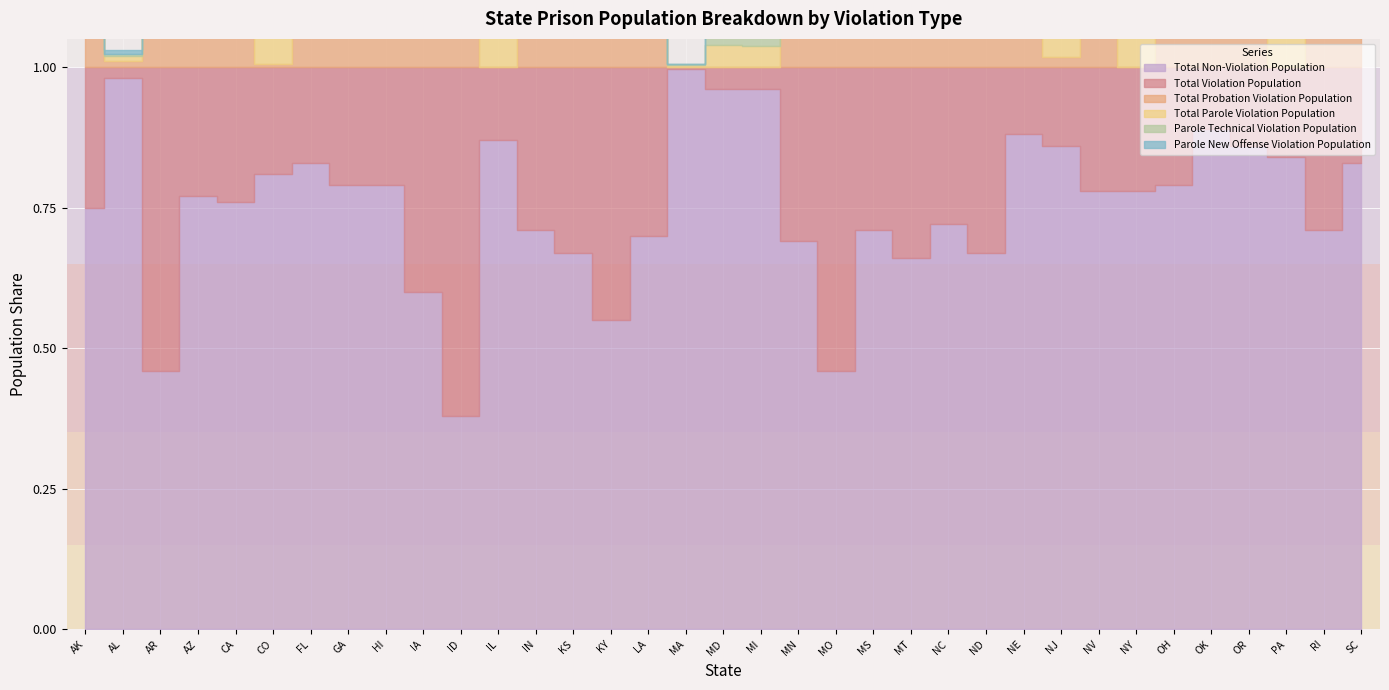

List the labels in order of Parole Technical Violation Population value, smallest first.

ID, NC, NJ, OK, SC, CA, MA, AL, FL, OR, AZ, RI, NE, LA, OH, AK, MD, MI, GA, HI, PA, AR, KS, MS, ND, IN, NV, CO, MT, IL, NY, MO, MN, IA, KY